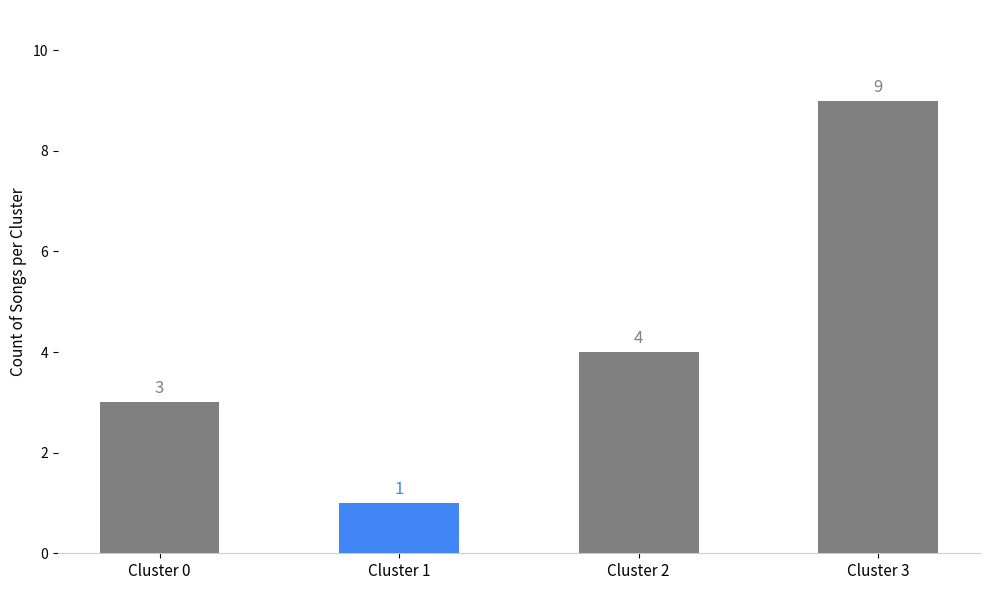

What is the value of the 4th bar from the left?

9